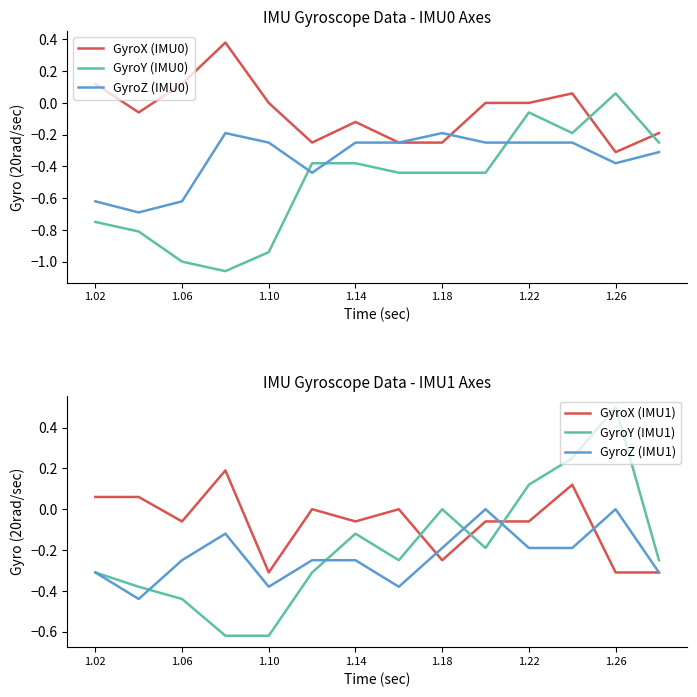

What value does the GyroZ (IMU1) series have at 1.02?

-0.3